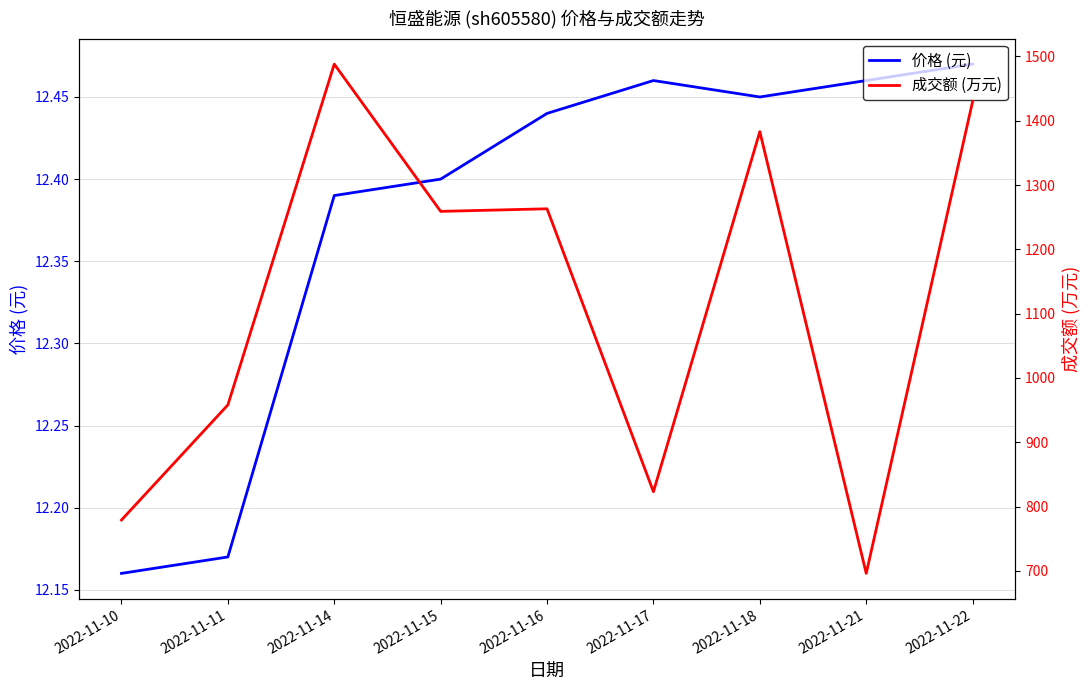

Between 2022-11-14 and 2022-11-17, which series saw the biggest shift?

成交额 (万元)